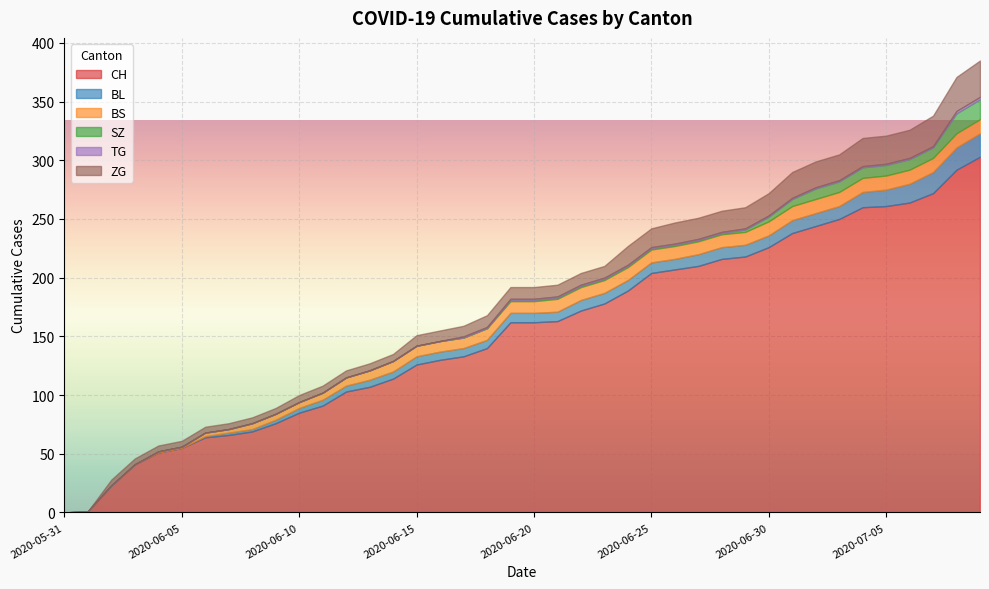

What is the average value of the BL series?

8